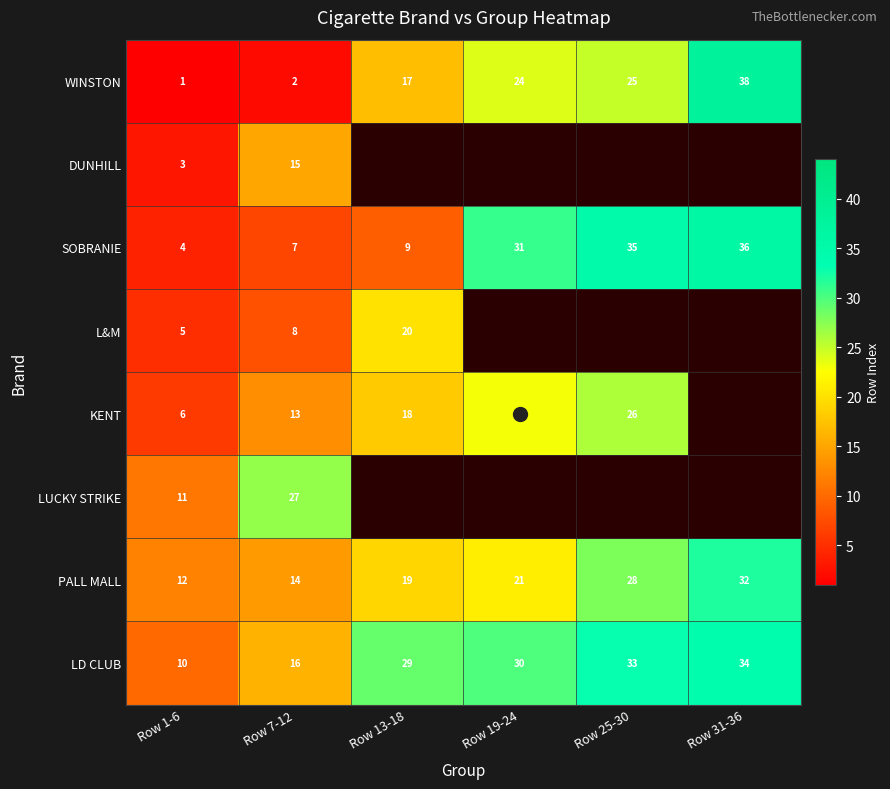

What is the difference between the highest and lowest values at Row 7-12?

25